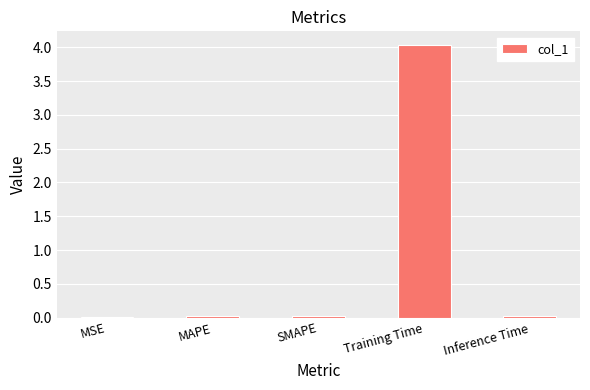

Which label corresponds to the largest value in the chart?

Training Time